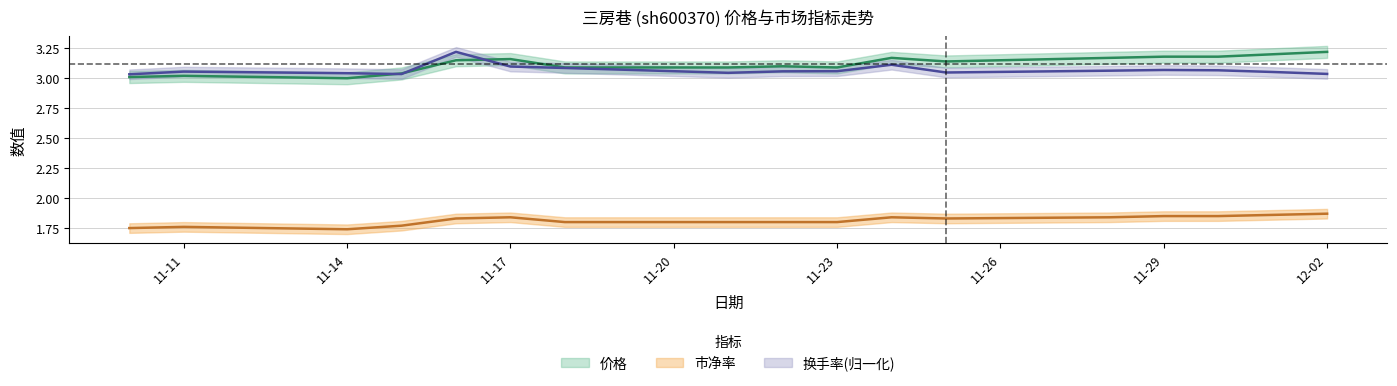

What value does the 市净率 series have at 2022-11-21?

1.8